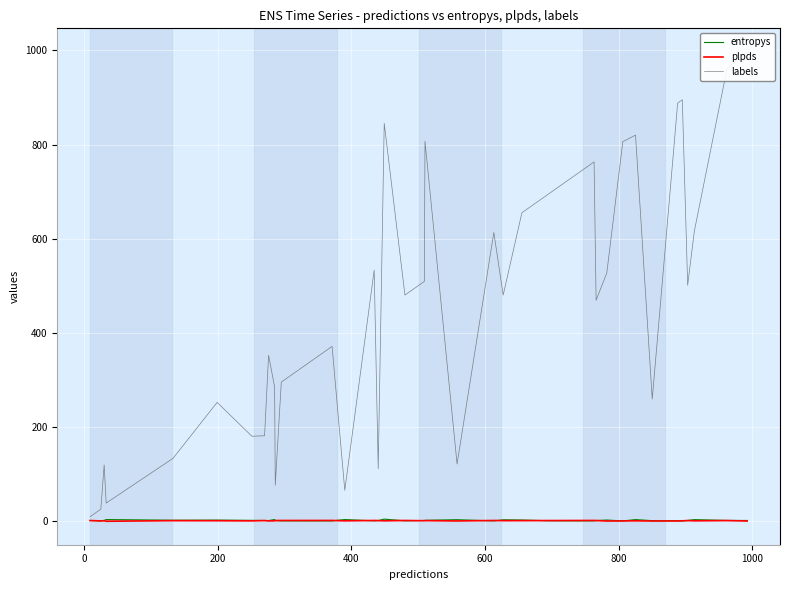

True or false: plpds has more than 0 interior local peaks.

True